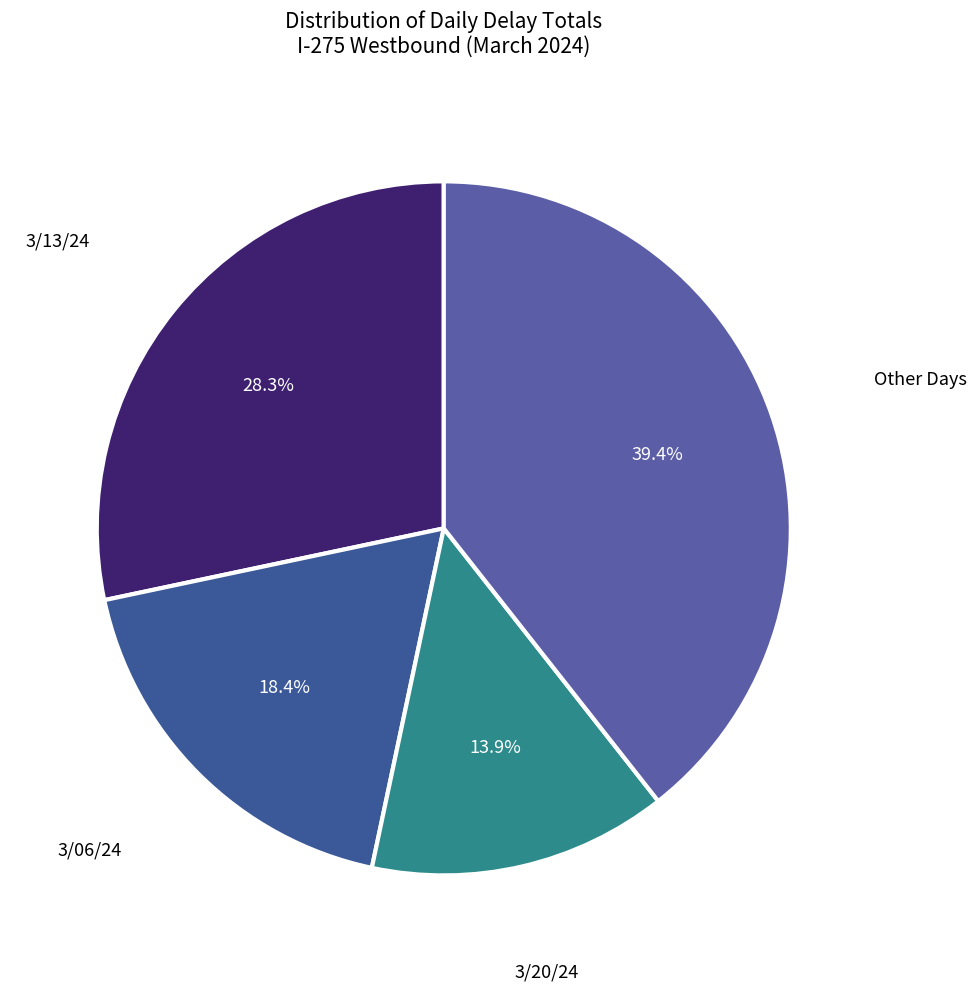

How many slices are in this pie chart?

4